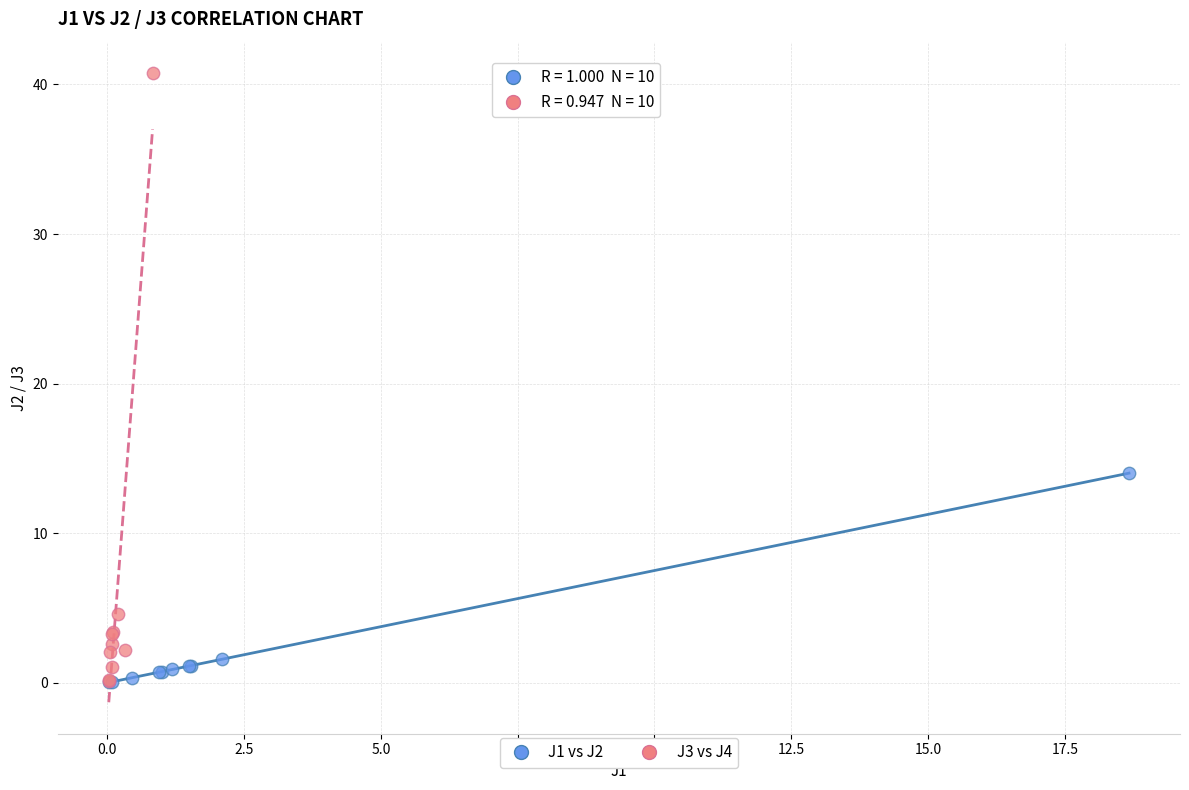

Which series has the largest Y range (max minus min)?

J3 vs J4